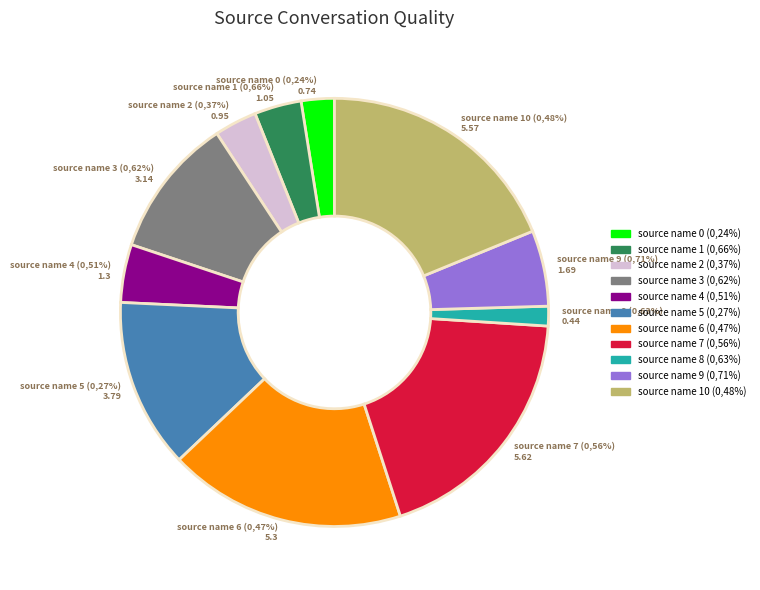

To the nearest percent, what portion does source name 2 (0,37%) represent?

3%